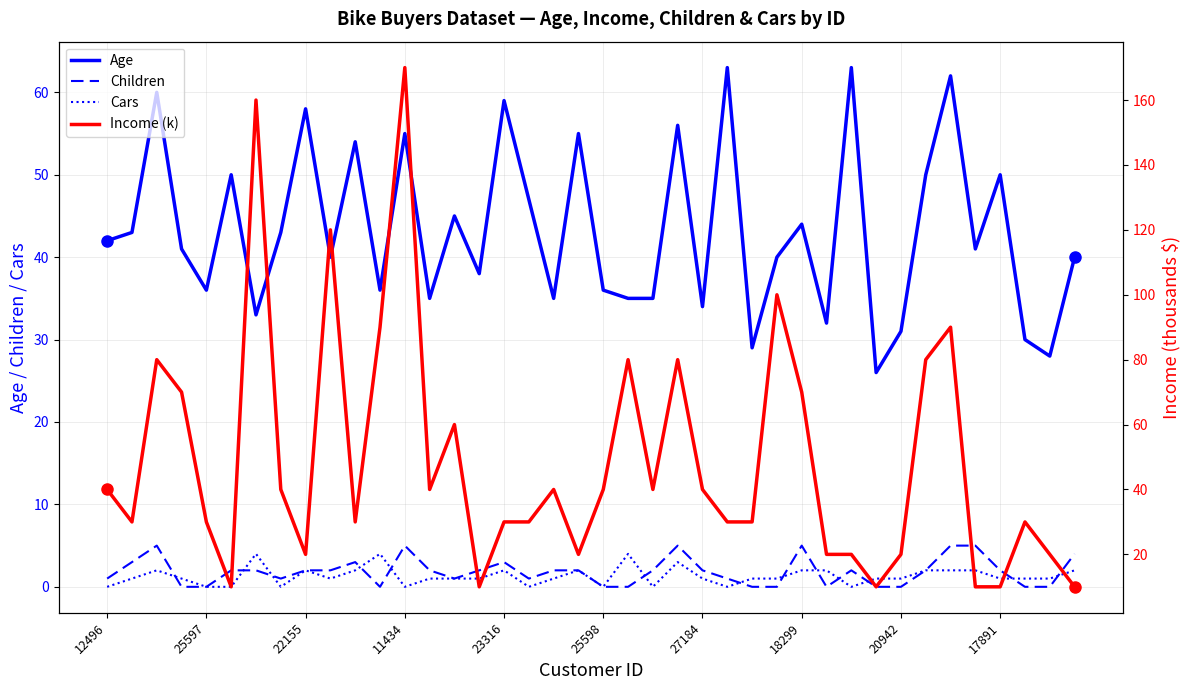

True or false: Cars and Age intersect in this chart.

False